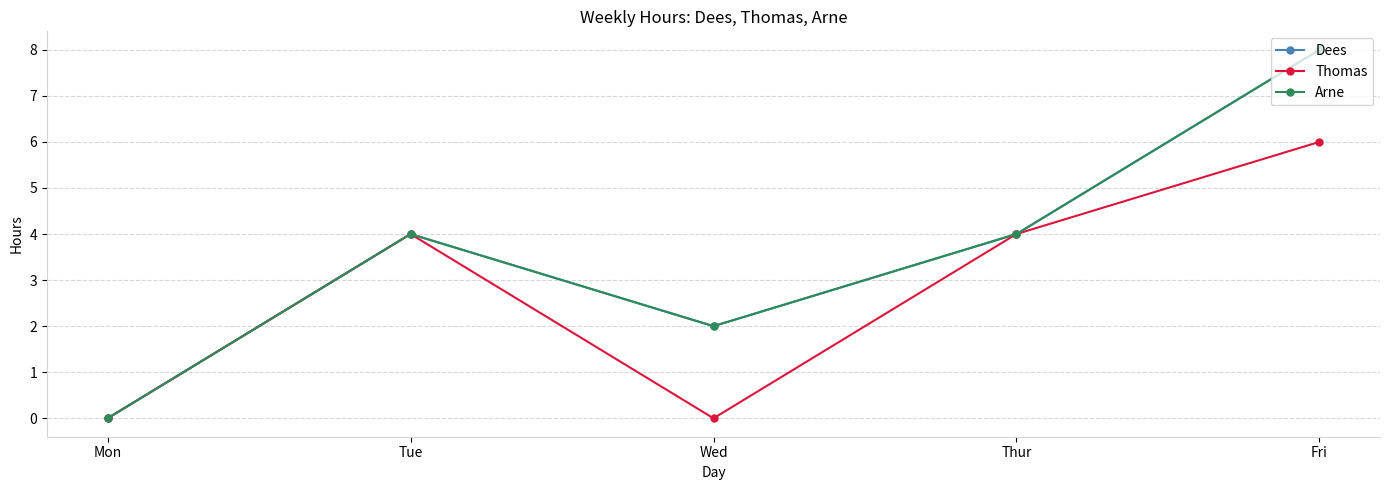

What is the label of the 3rd point from the left?

Wed